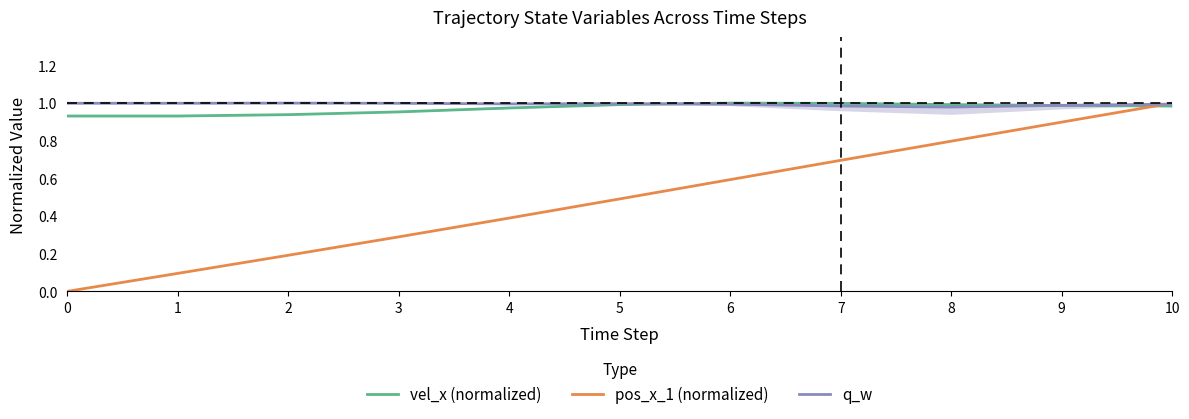

What is the value of the q_w point at the 4th from the left?

1.0